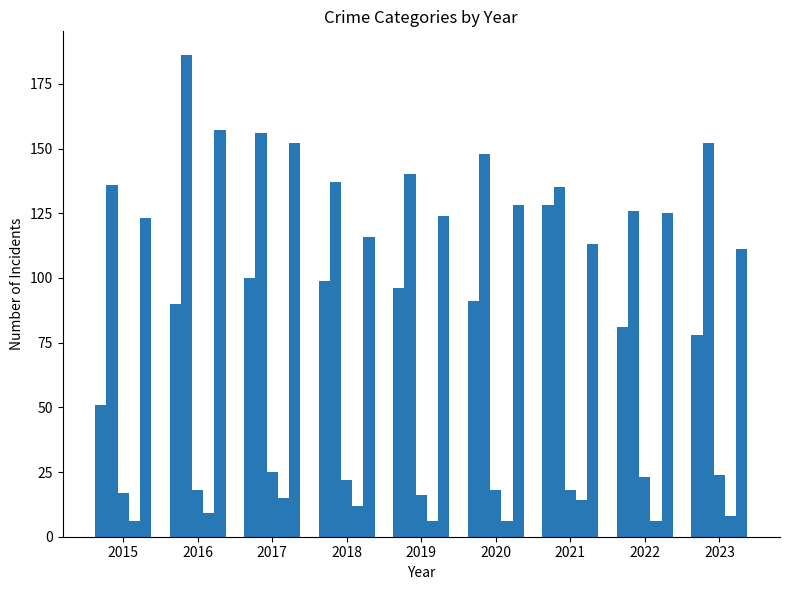

Reading left to right, transcribe all the data shown in this chart.

Aggravated Assault: 51	90	100	99	96	91	128	81	78
Aggravated Battery: 136	186	156	137	140	148	135	126	152
Criminal Sexual Assault: 17	18	25	22	16	18	18	23	24
Homicide: 6	9	15	12	6	6	14	6	8
Robbery: 123	157	152	116	124	128	113	125	111